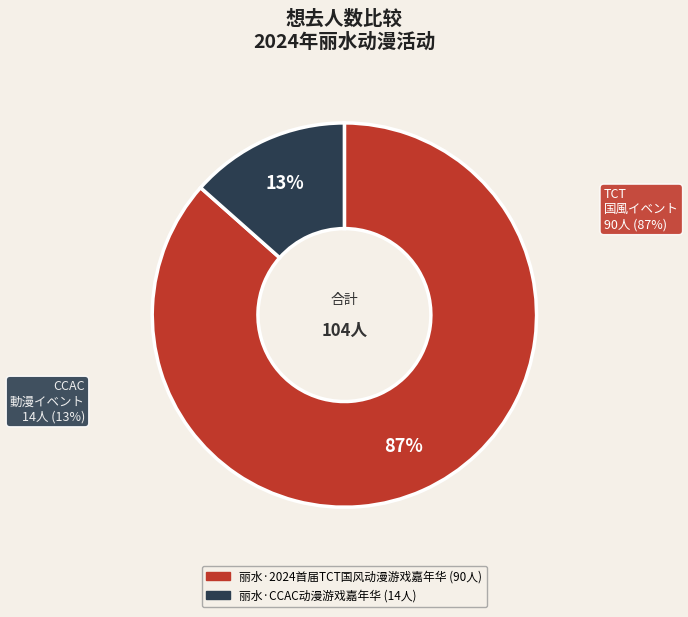

To the nearest percent, what is the difference between the 丽水·2024首届TCT国风动漫游戏嘉年华 and 丽水·CCAC动漫游戏嘉年华 slice percentages?

73%